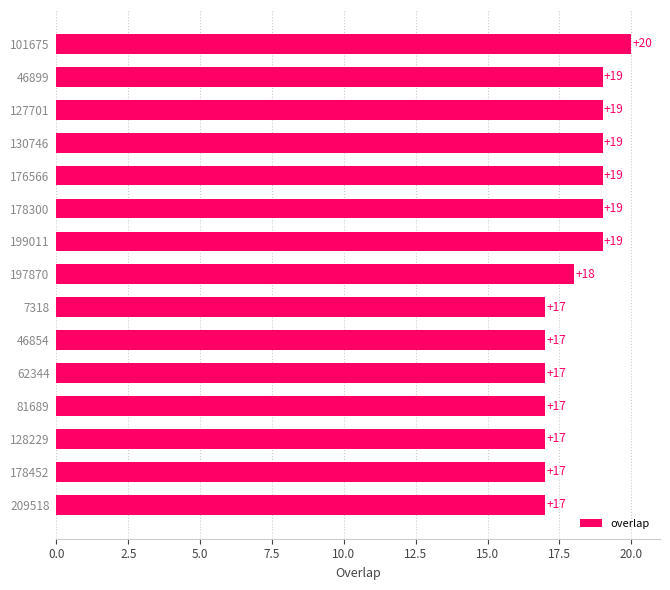

What is the value of the 7th bar from the top?

19